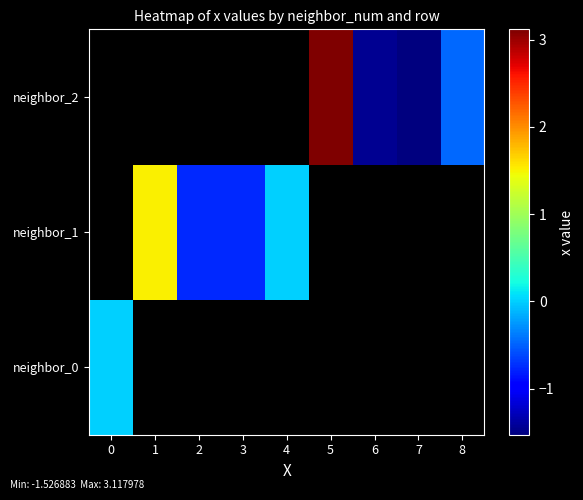

List the series in order of their overall mean, highest first.

neighbor_0, neighbor_1, neighbor_2